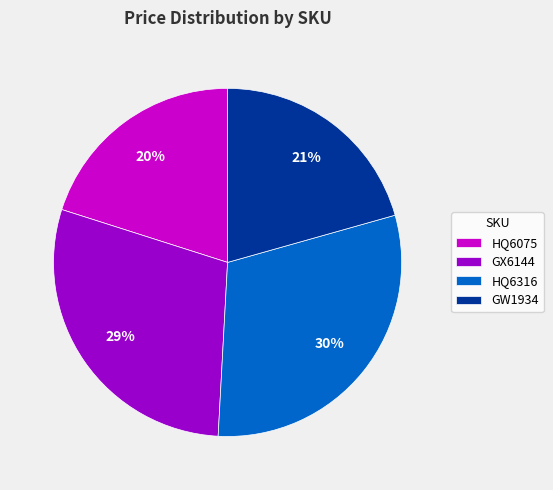

Which category has the smallest portion of the pie?

HQ6075